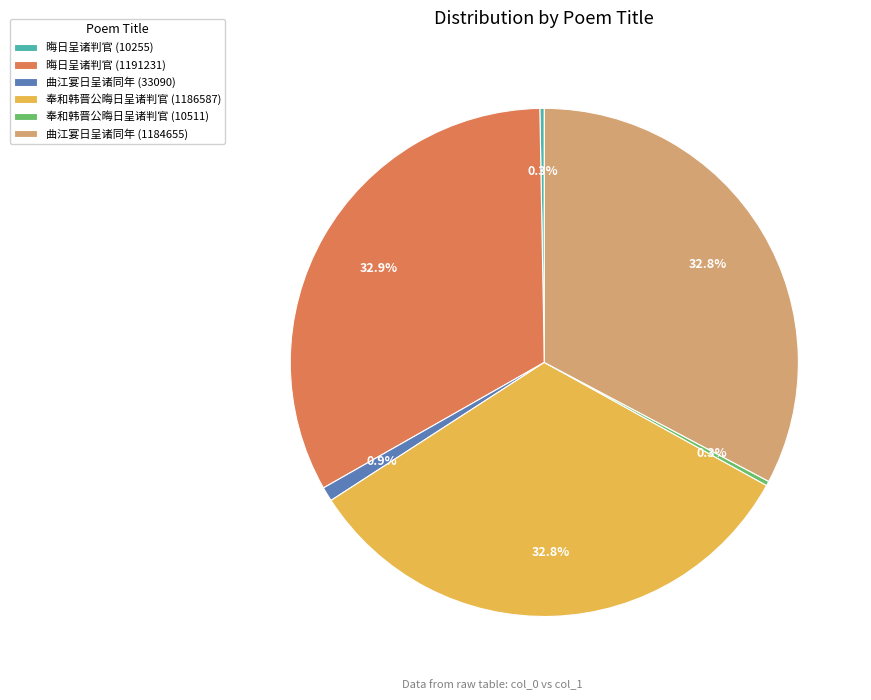

Does 奉和韩晋公晦日呈诸判官 (1186587) account for over 50% of the chart?

No